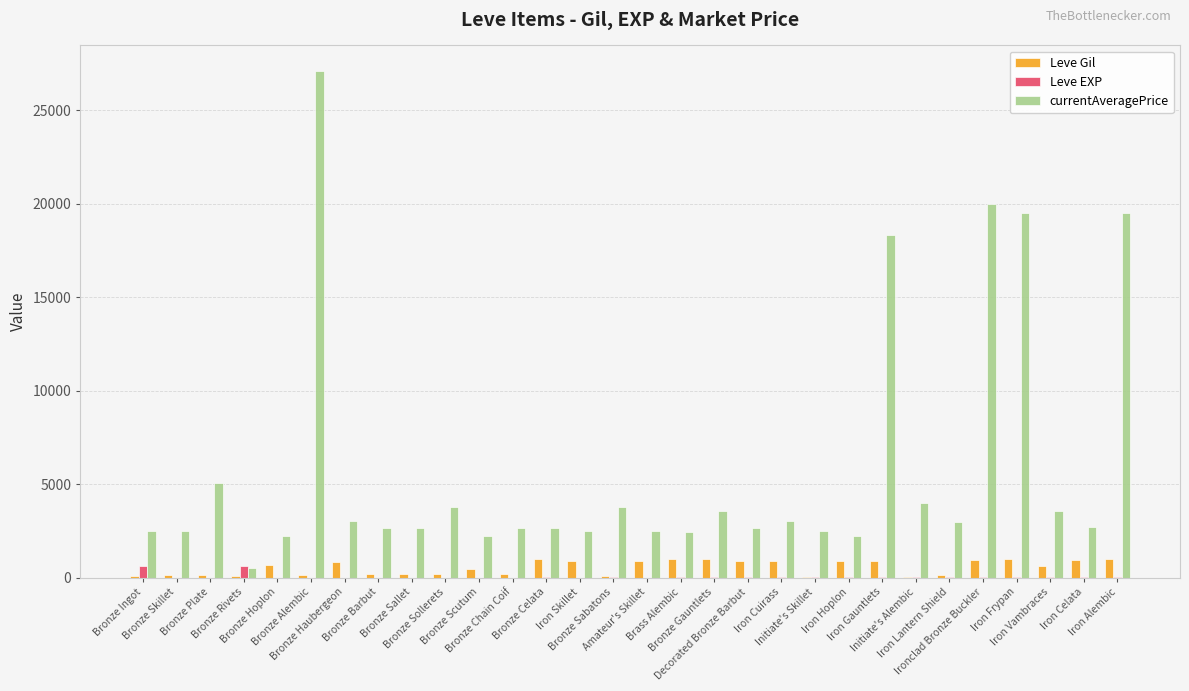

What is the sum of all currentAveragePrice values?

175555.5